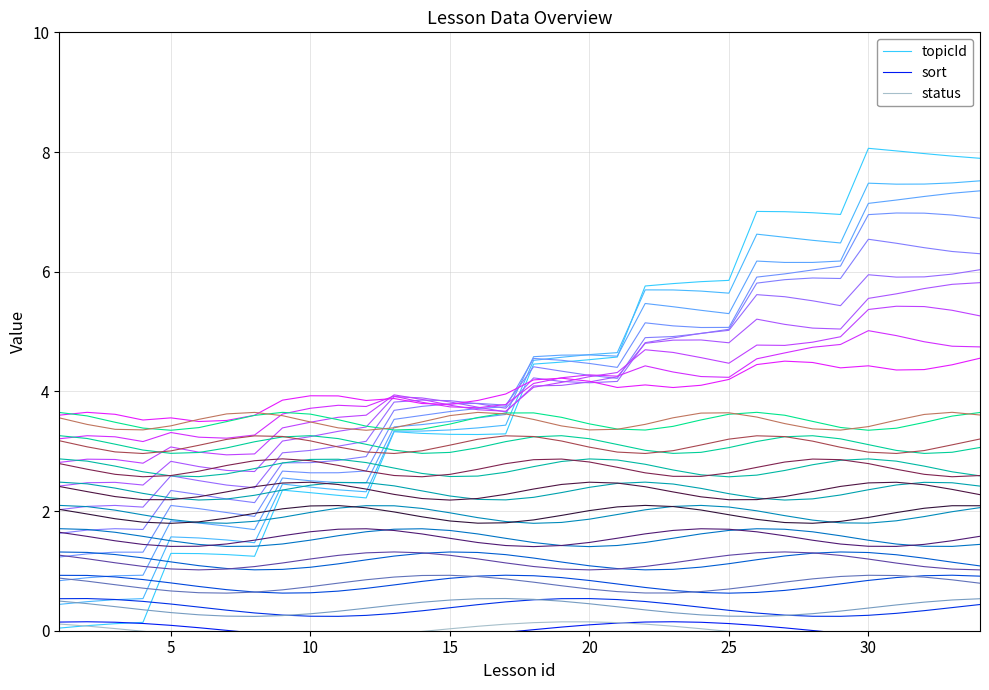

What is the smallest value displayed?

-0.1